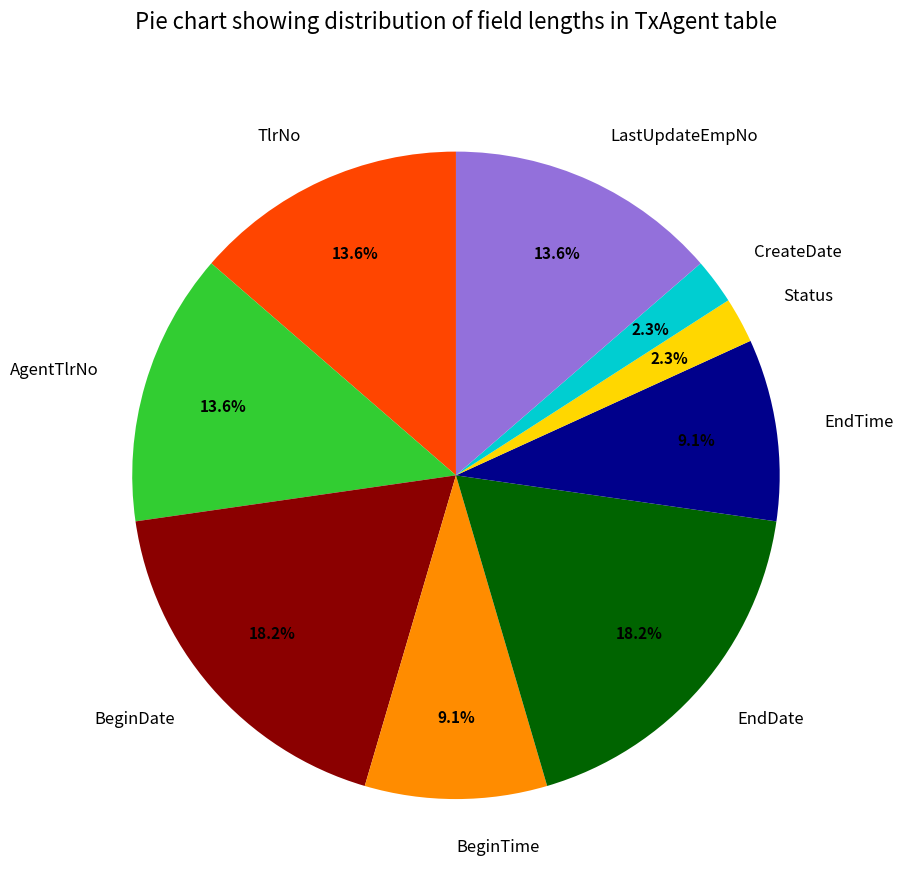

True or false: EndDate accounts for 18% of the total.

True